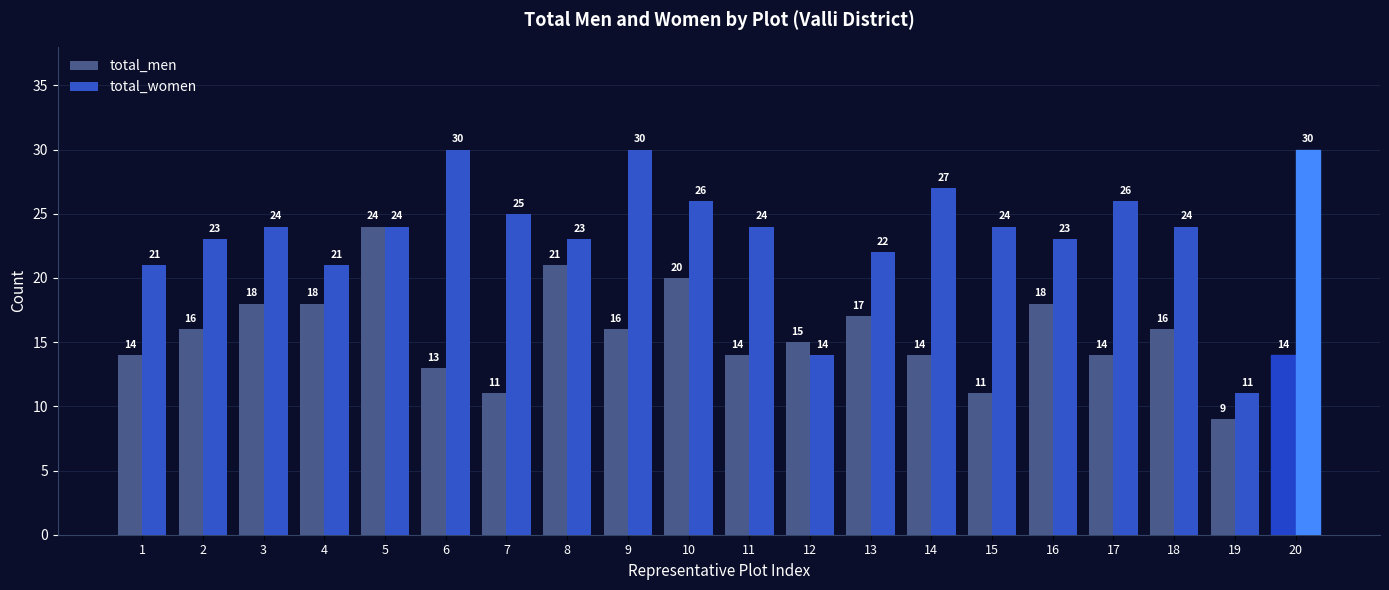

How many bars are there in each group?

2